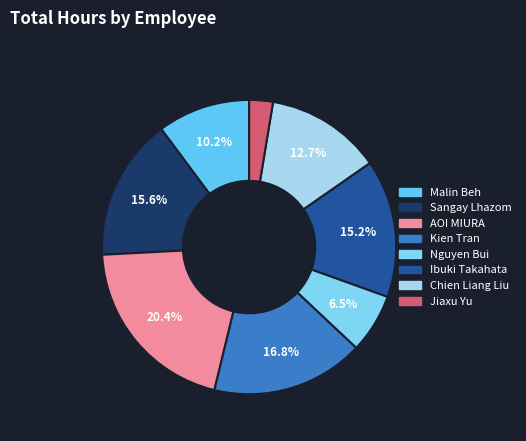

Does any single category account for the majority?

No